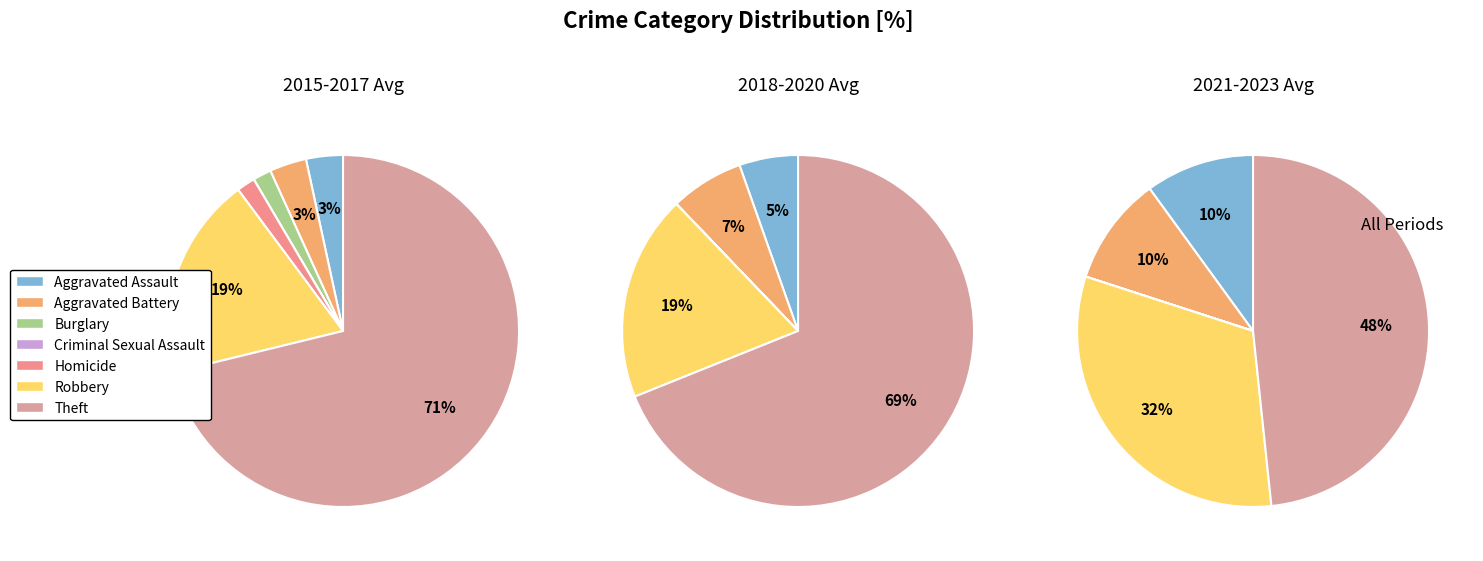

Which has a higher value, Aggravated Assault or Homicide?

Aggravated Assault